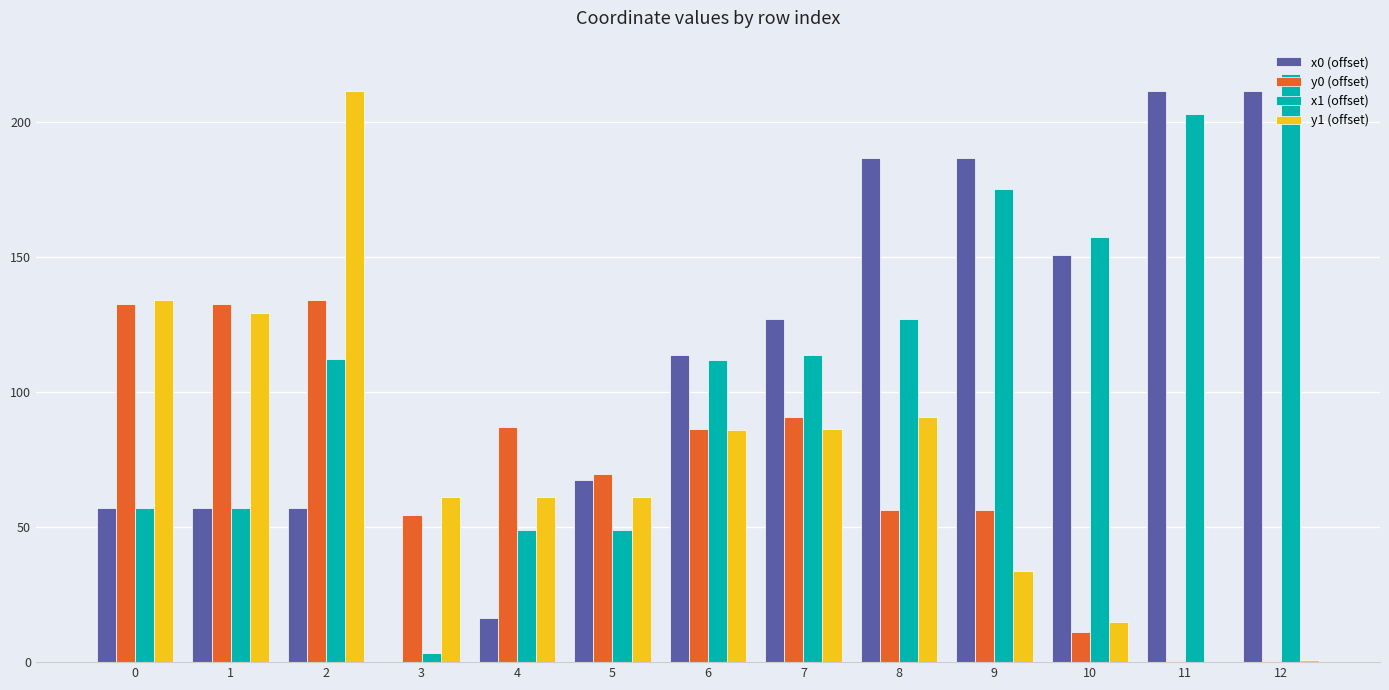

What is the total value across all series at 10?

334.5